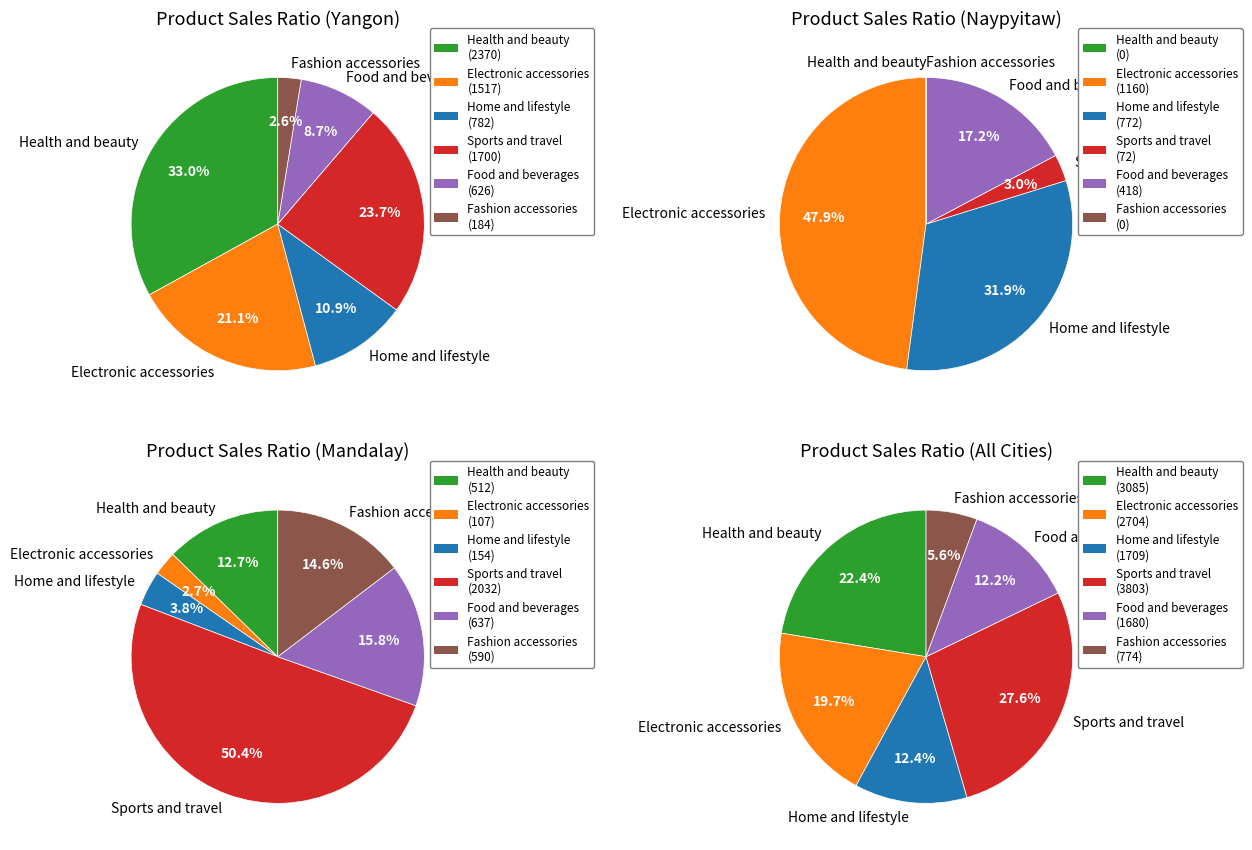

Does Health and beauty represent more than half of the total?

No